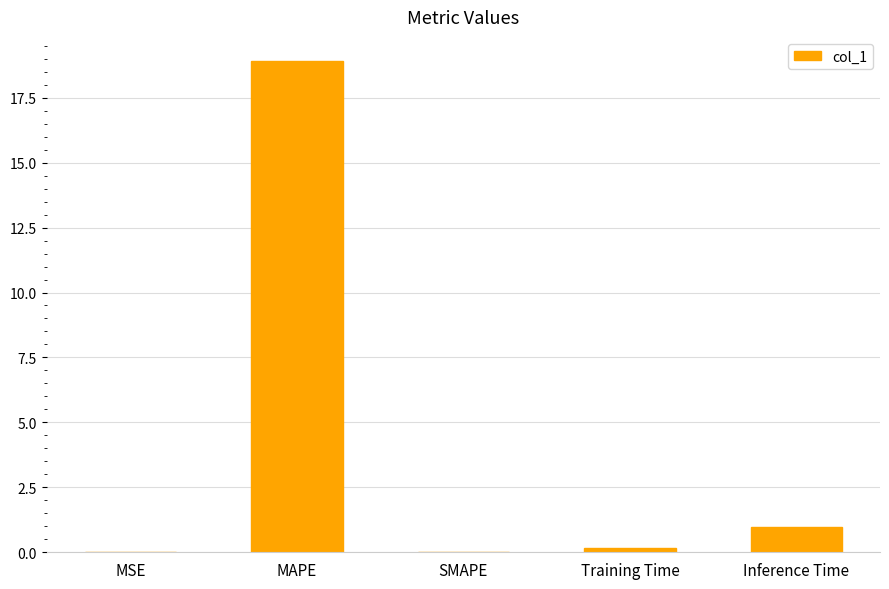

What is the sum of all values?

20.0